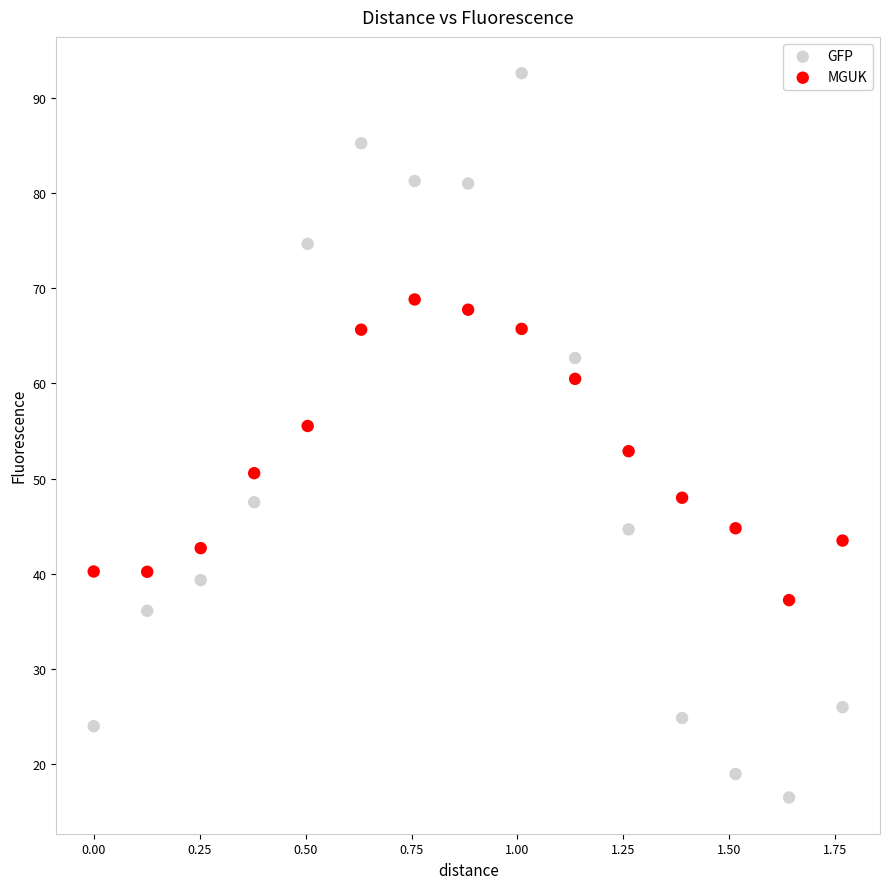

Which series reaches the maximum Y coordinate?

GFP